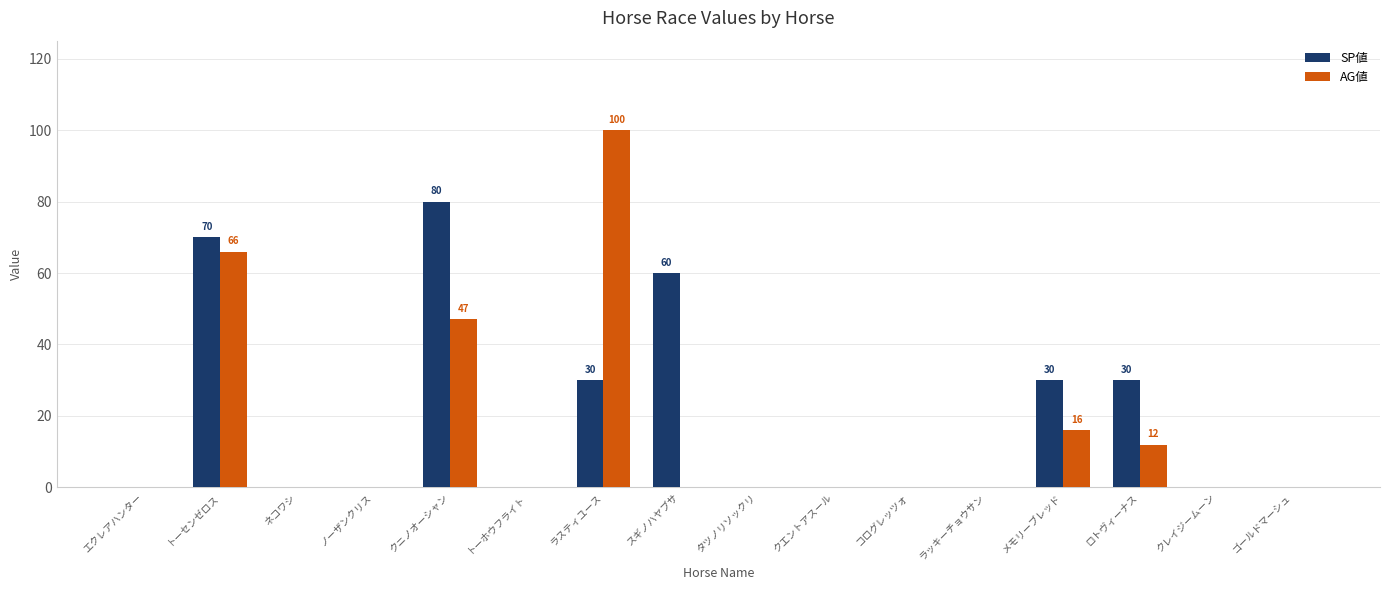

What are all the series names shown in the legend?

SP値, AG値